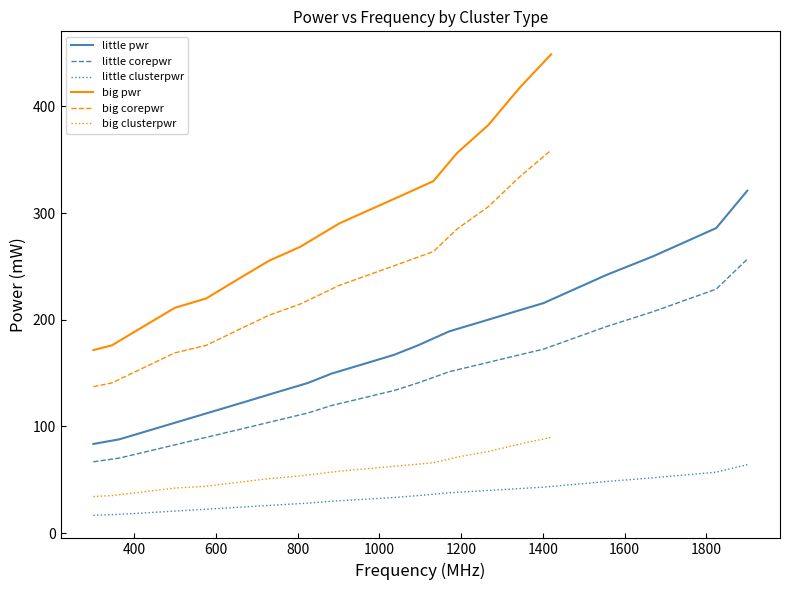

Does the chart have visible grid lines?

No